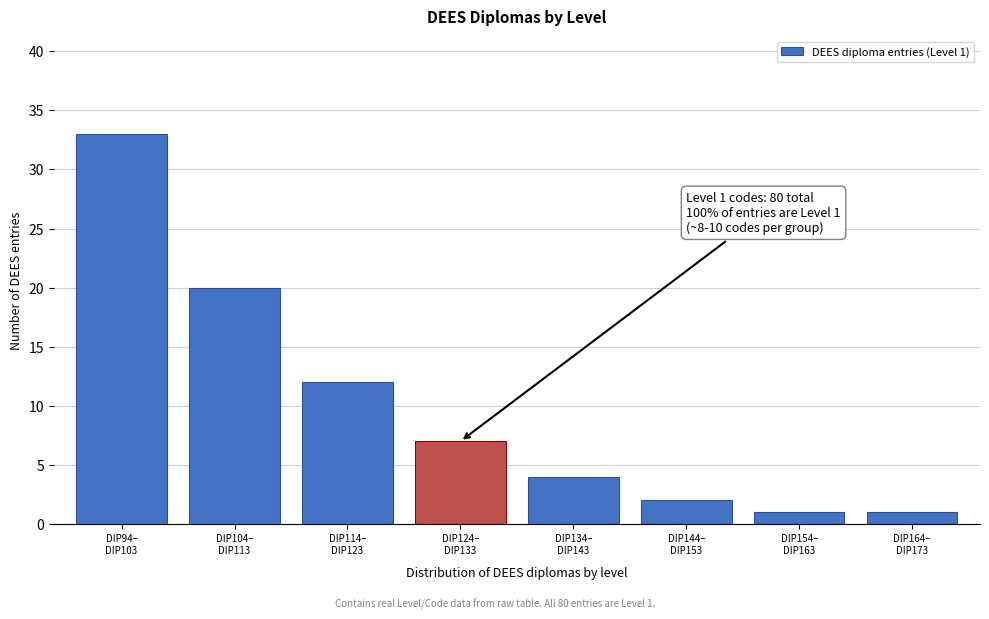

Reading left to right, extract all data points from this chart.

33	20	12	7	4	2	1	1